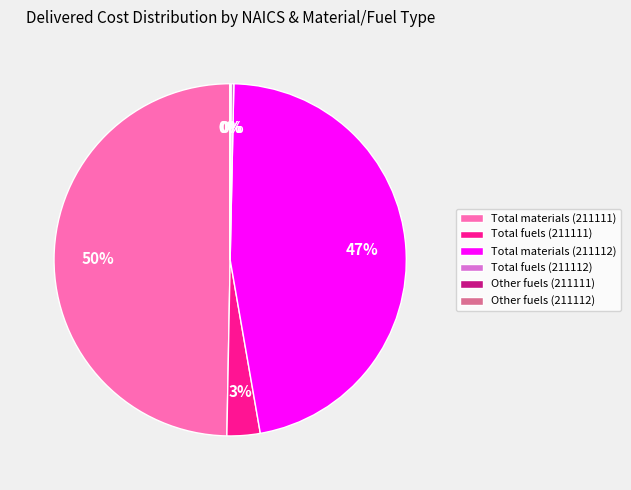

Which slice is the largest?

Total materials (211111)